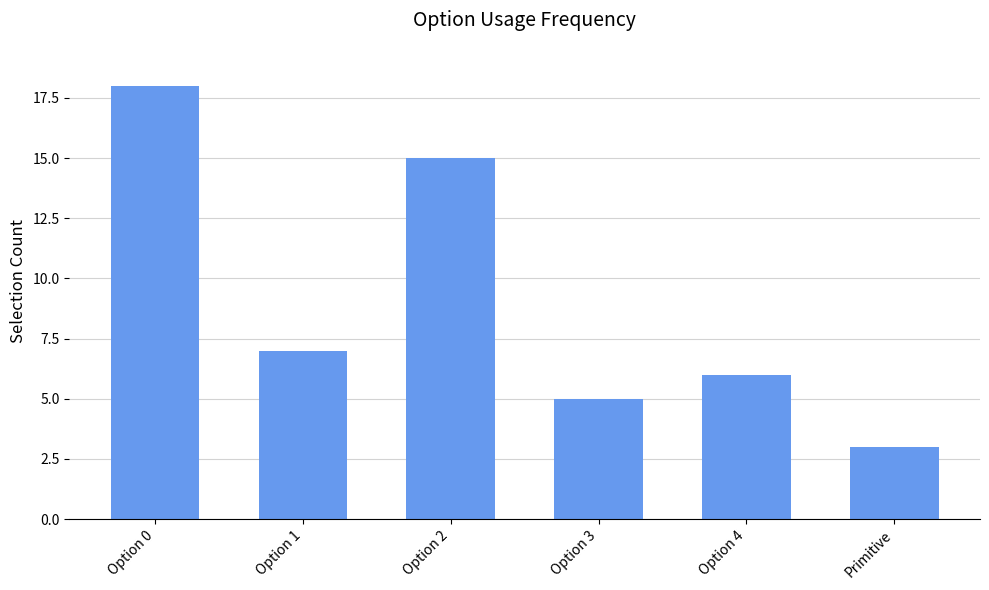

What is the difference between the maximum and minimum values?

15